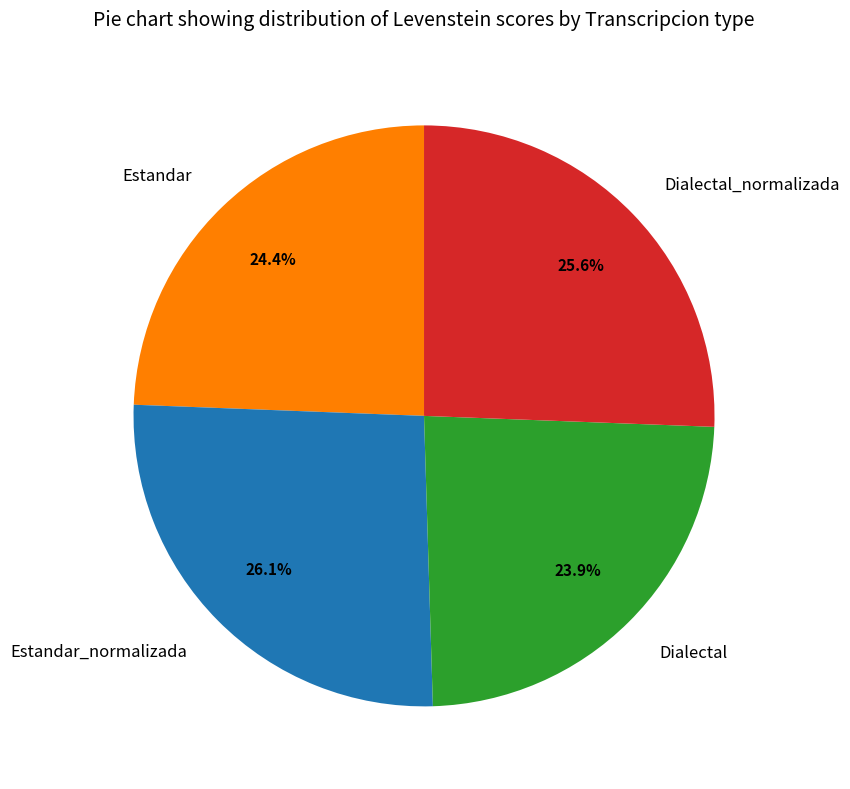

Combined, what portion of the pie is Dialectal and Estandar_normalizada?

50.0%